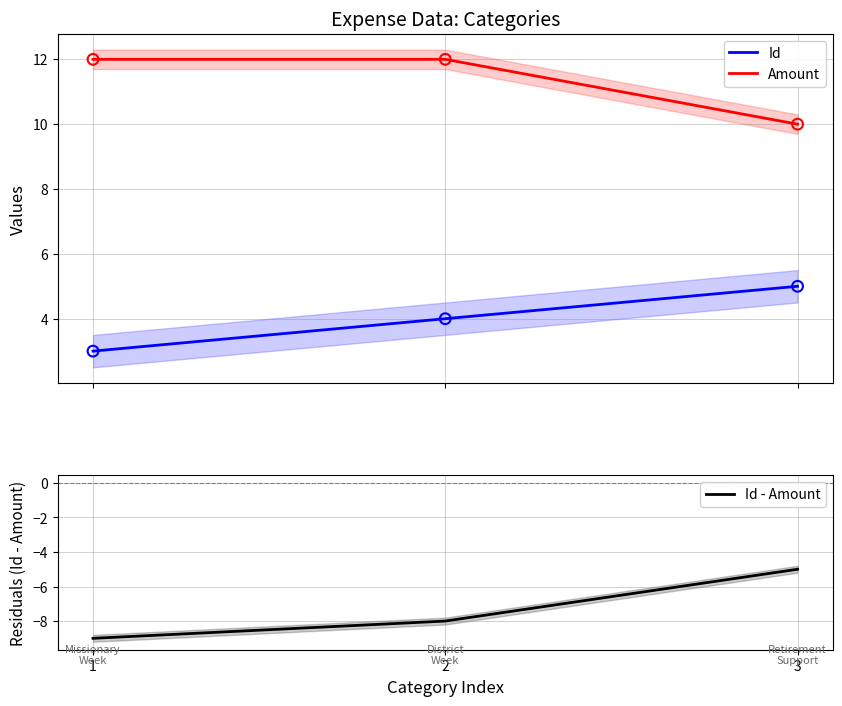

At how many categories does at least one series exceed -5?

3